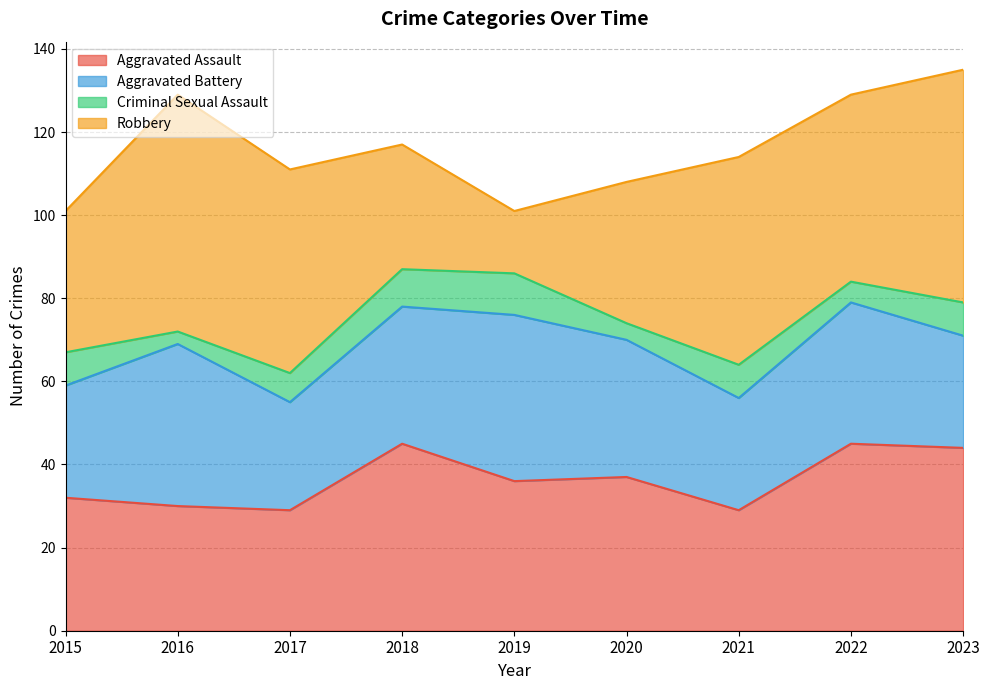

At which category does Robbery reach its first local valley?

2019